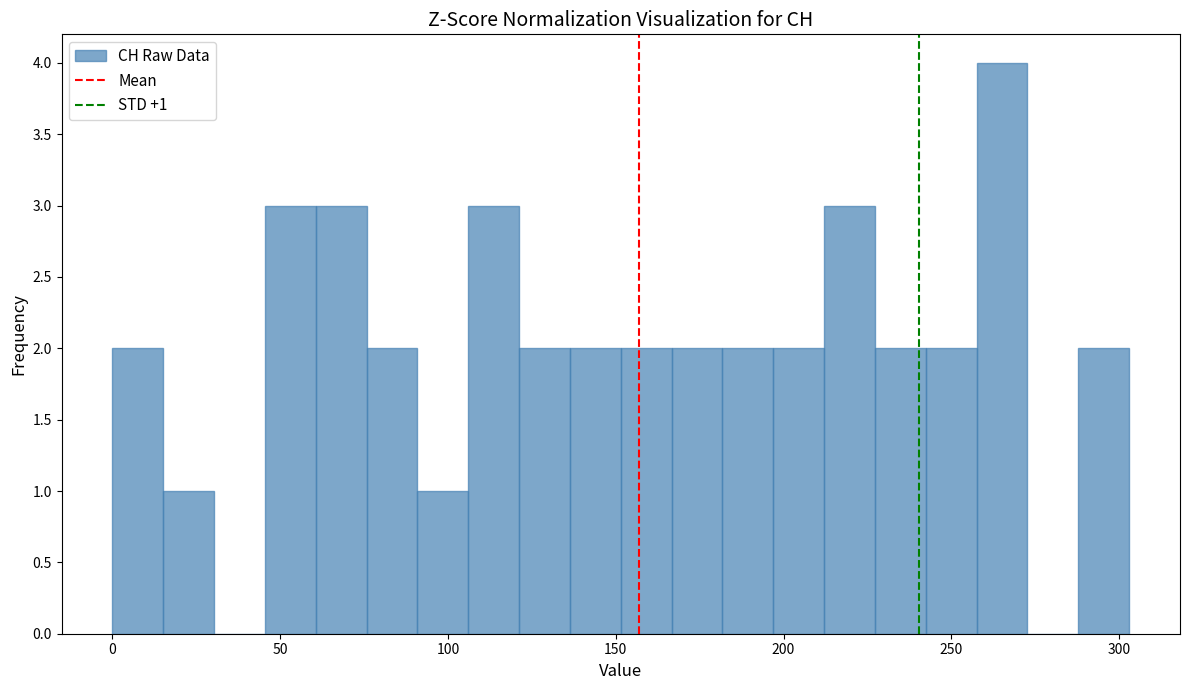

Around what value on the x-axis is the tallest bar? Give the approximate position of its centre, as read against the axis.

265